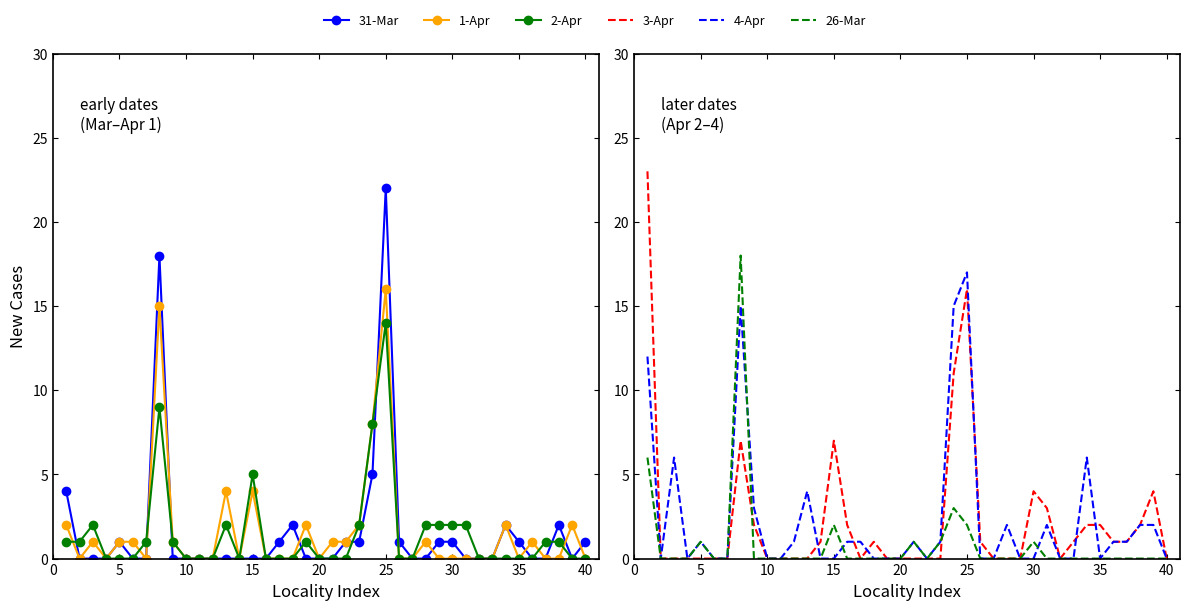

Which series has the largest range (max minus min)?

3-Apr